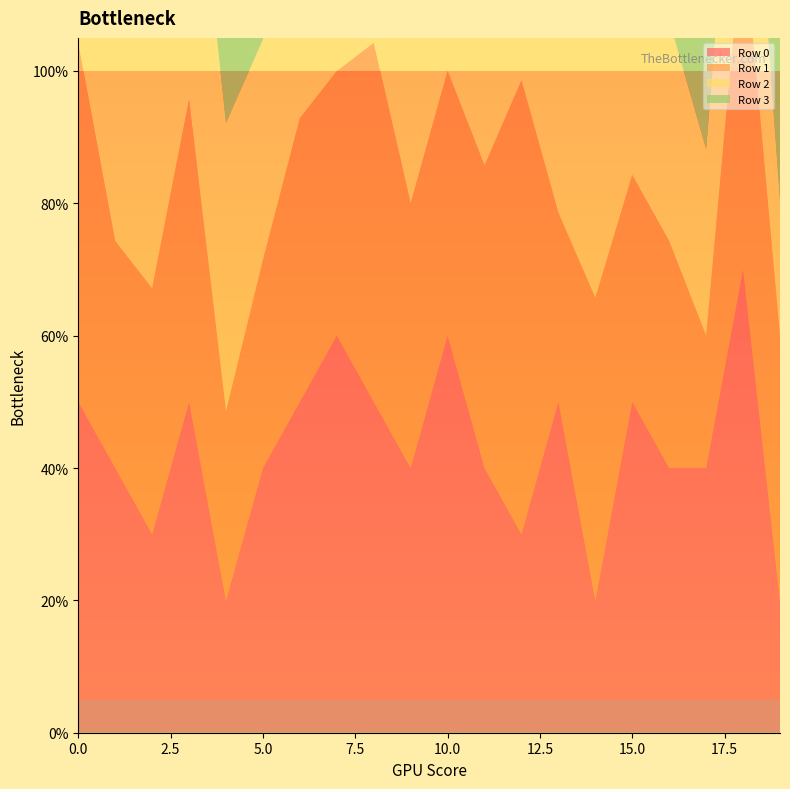

Reading left to right, extract all data points from this chart.

Row 0: 0.5	0.4	0.3	0.5	0.2	0.4	0.5	0.6	0.5	0.4	0.6	0.4	0.3	0.5	0.2	0.5	0.4	0.4	0.7	0.2
Row 1: 0.5	0.3	0.4	0.5	0.3	0.3	0.4	0.4	0.5	0.4	0.4	0.5	0.7	0.3	0.5	0.3	0.3	0.2	0.5	0.4
Row 2: 0.5	0.5	0.6	0.5	0.4	0.3	0.5	0.4	0.6	0.5	0.6	0.4	0.5	0.5	0.6	0.3	0.3	0.3	0.4	0.2
Row 3: 0.3	0.2	0.5	0.4	0.4	0.2	0.1	0.4	0.4	0.7	0.4	0.3	0.6	0.4	0.4	0.4	0.5	0.4	0.4	0.2